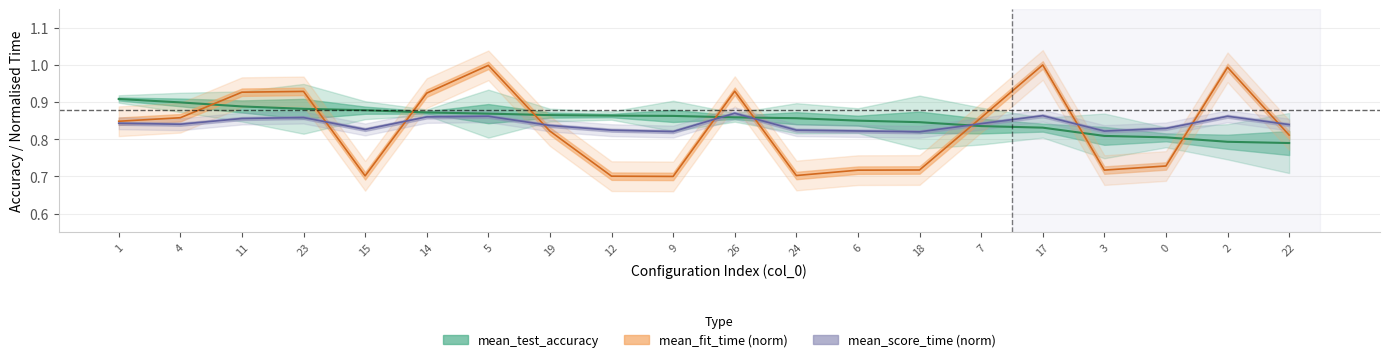

Is the value of mean_test_accuracy at 5 greater than the value of mean_score_time at 11?

Yes